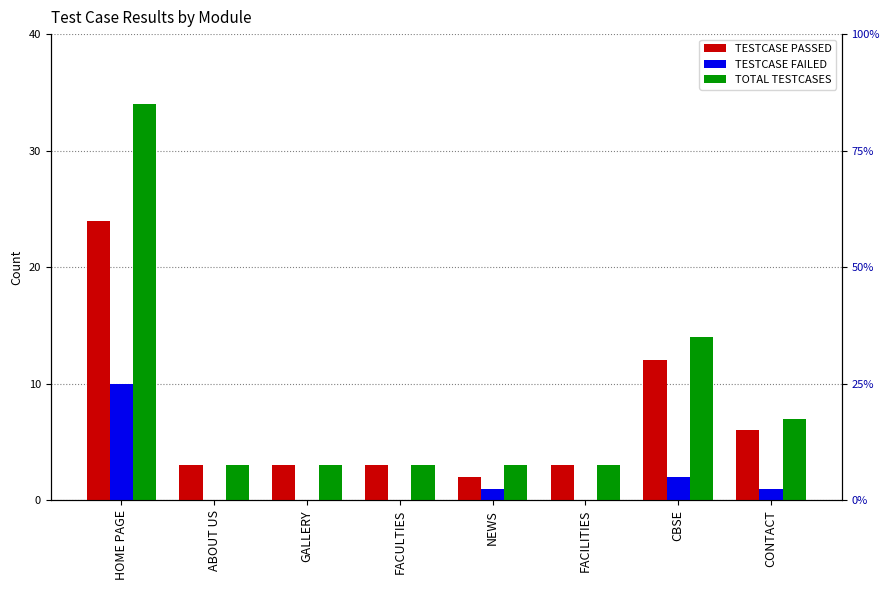

Which series changed the most between ABOUT US and NEWS?

TESTCASE PASSED